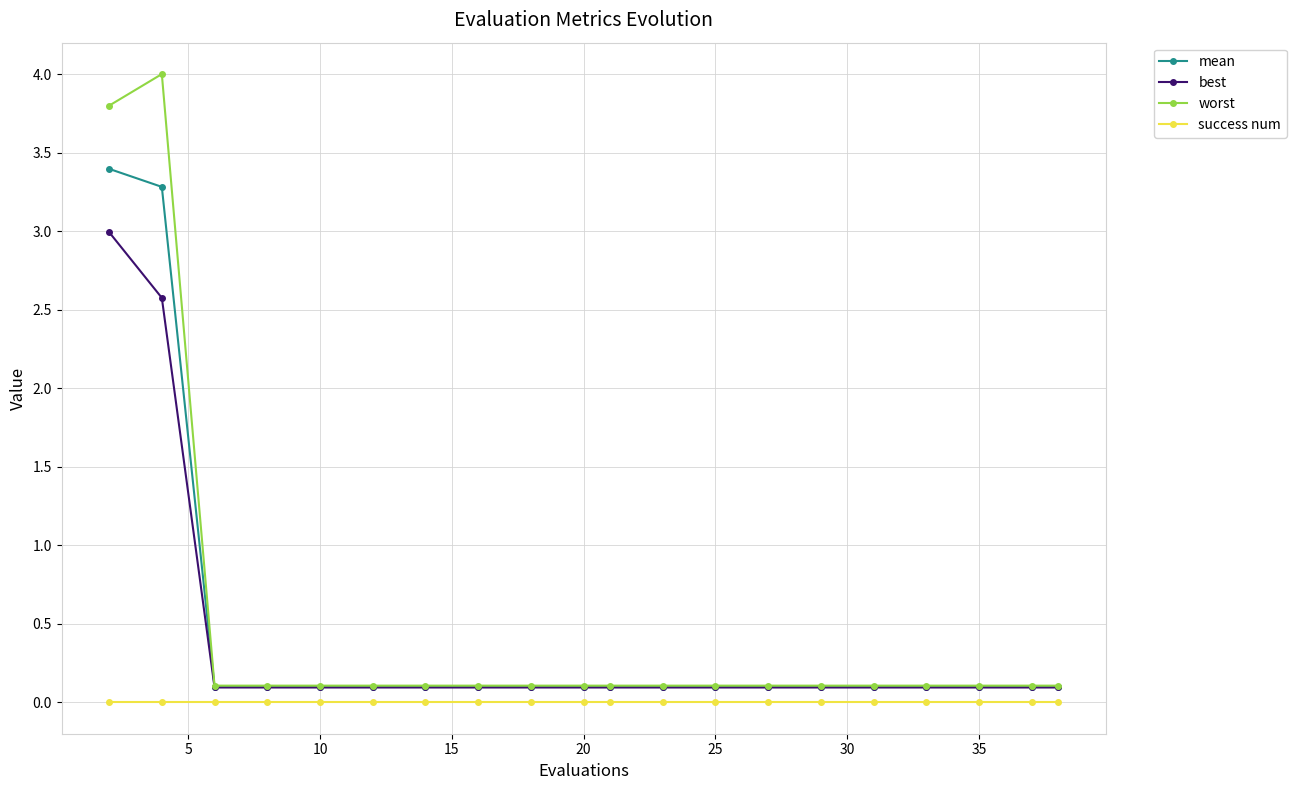

Which series has the widest spread of values?

worst